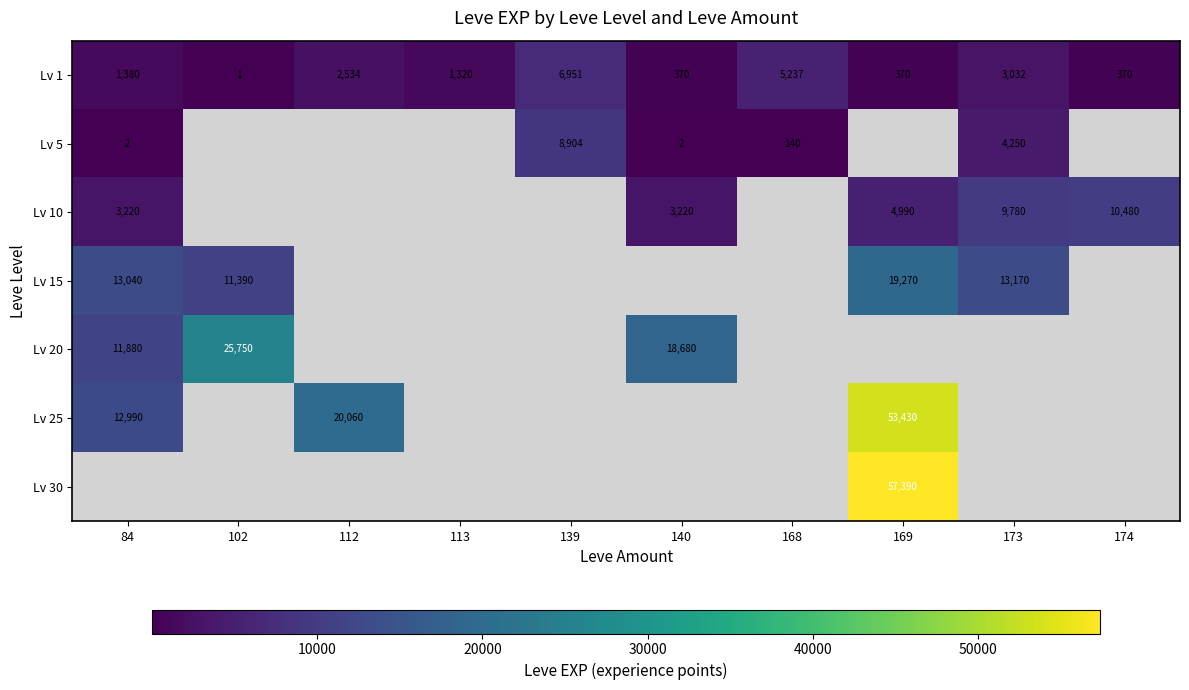

Between 169 and 168, which is larger?

168